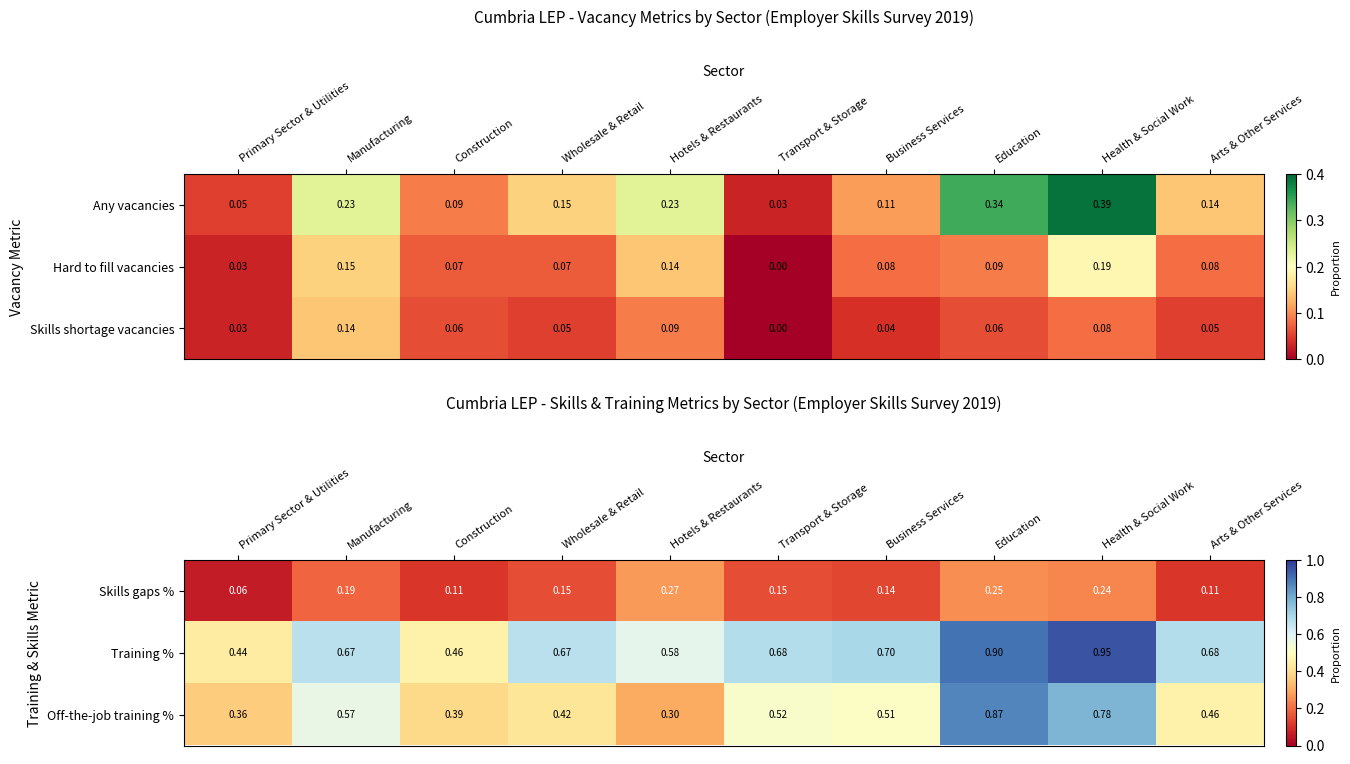

At which label is Off-the-job training % closest to 0?

Hotels & Restaurants